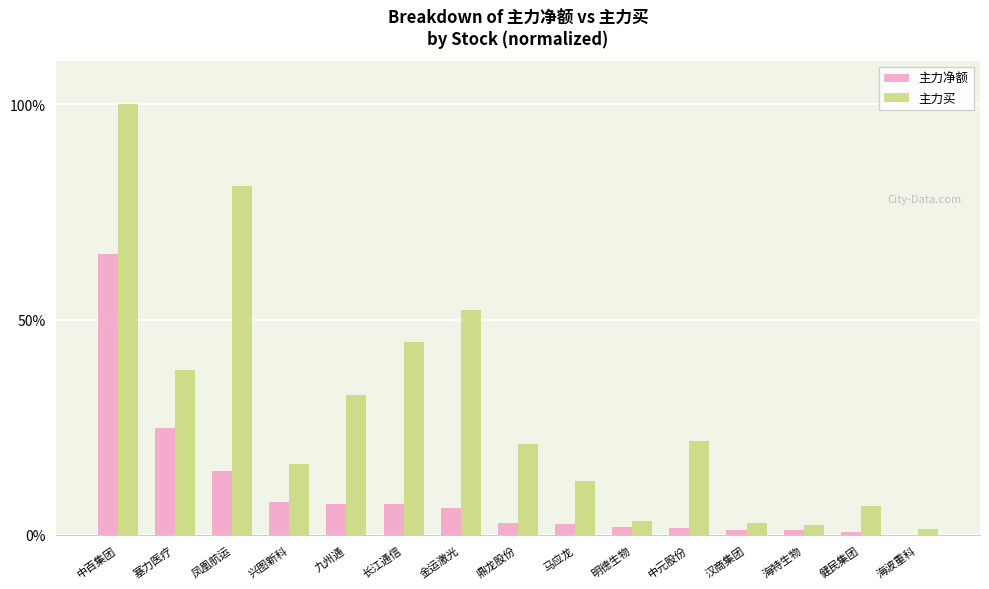

Read the 主力净额 value at 长江通信.

7.1